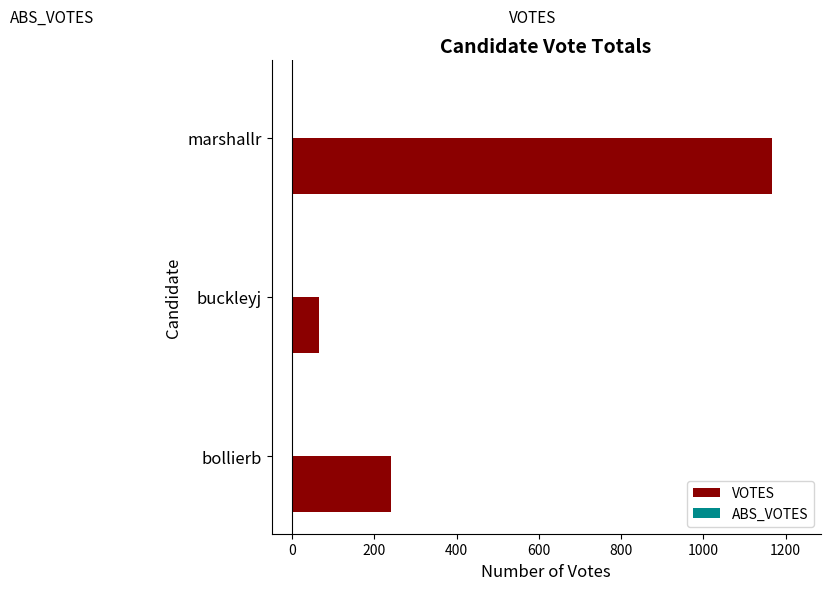

At which label is the value closest to 616?

bollierb